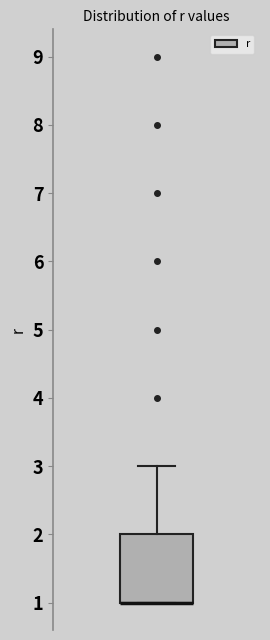

Transcribe this box plot: give where the median line is, the range the box spans, and where the two whiskers end, as read against the y-axis. The values are not printed on the chart, so give them approximately, as read against the axis.

median 1 (drawn on the box's lower edge), box 1 to 2, whiskers 1 to 3